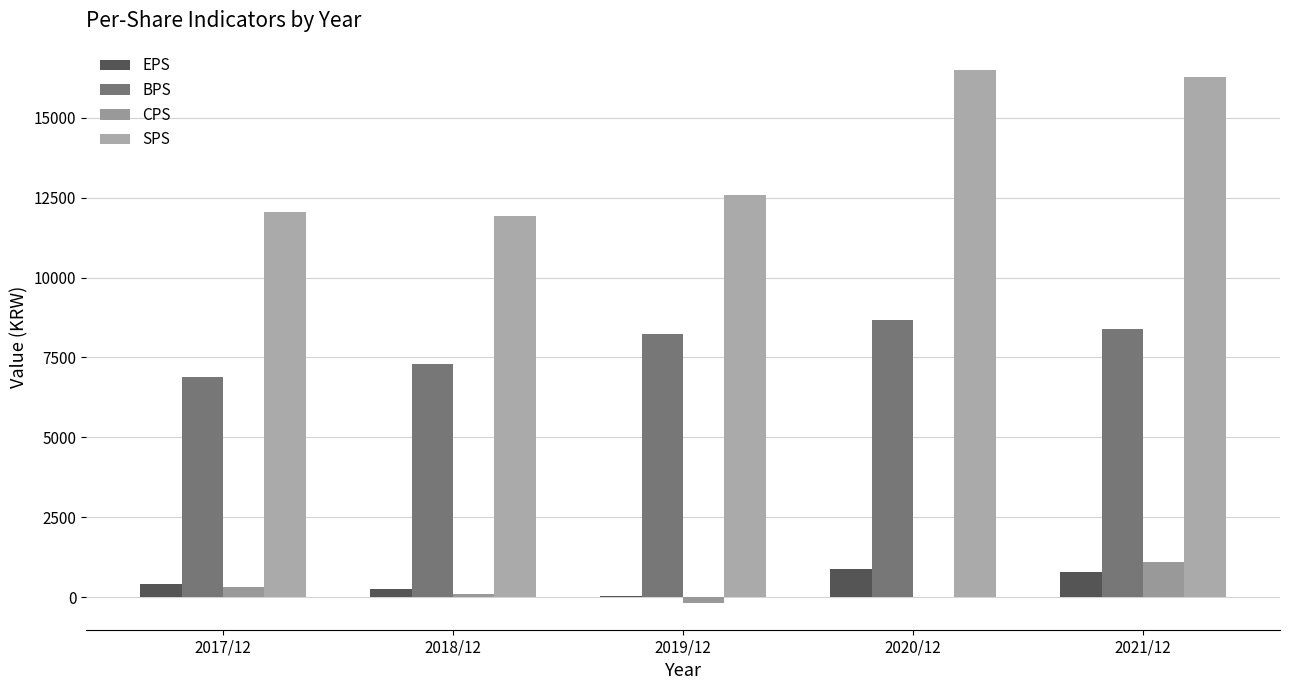

Are the bars horizontal?

No